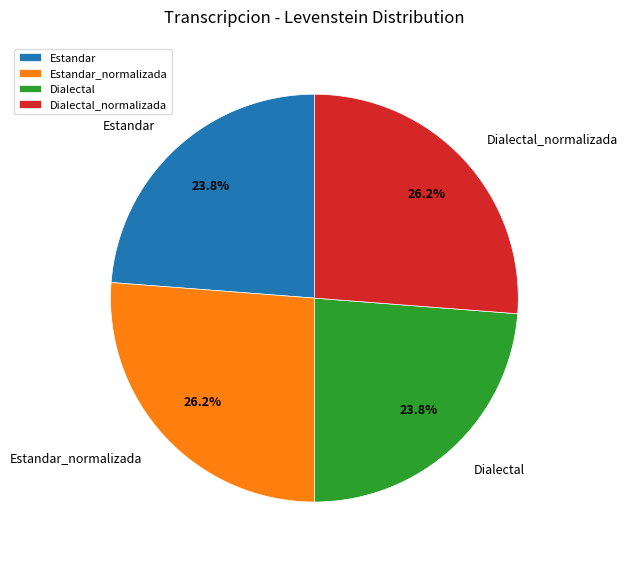

Does Dialectal account for over 50% of the chart?

No